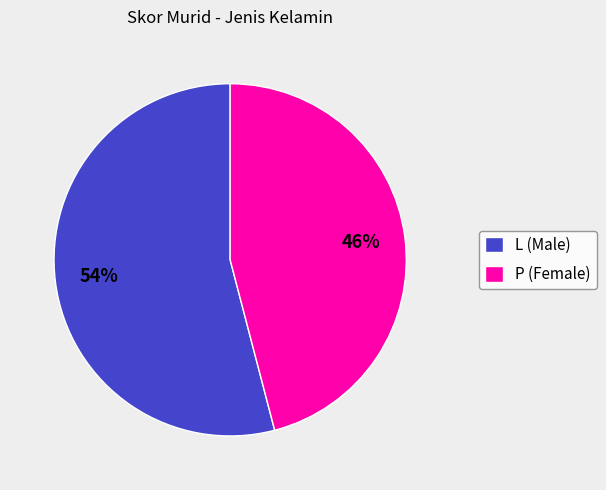

What percentage is the P (Female) slice, to the nearest percent?

46%